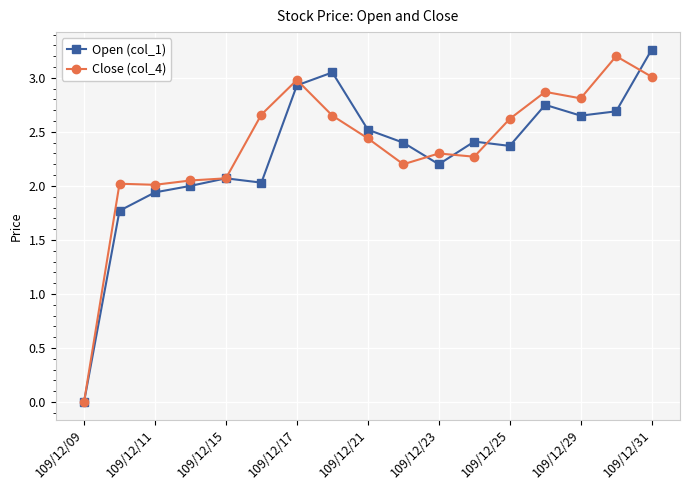

At how many categories does at least one series exceed 1?

16